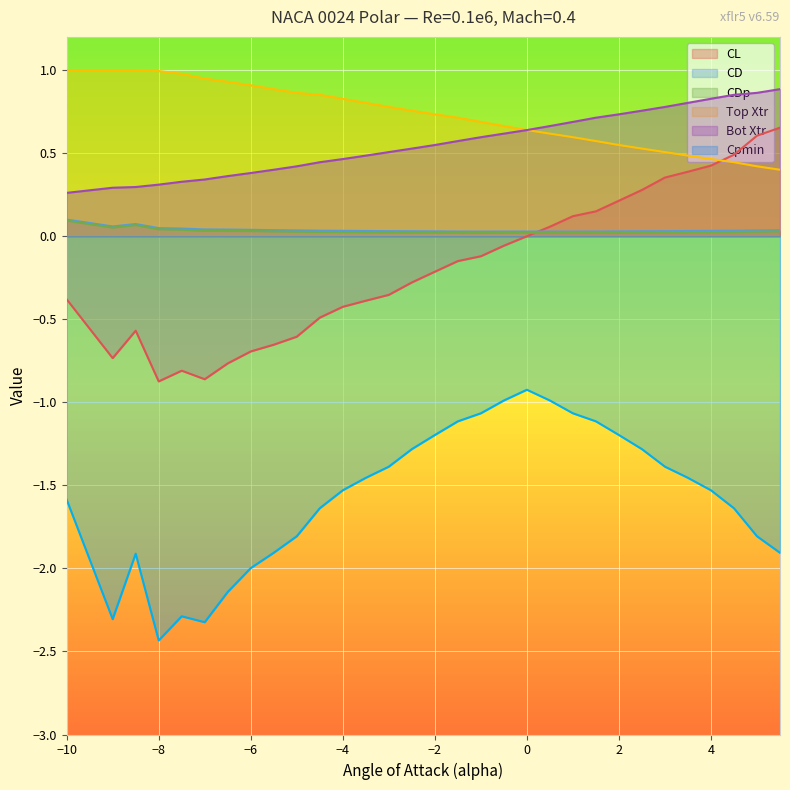

How many distinct data groups are displayed?

6